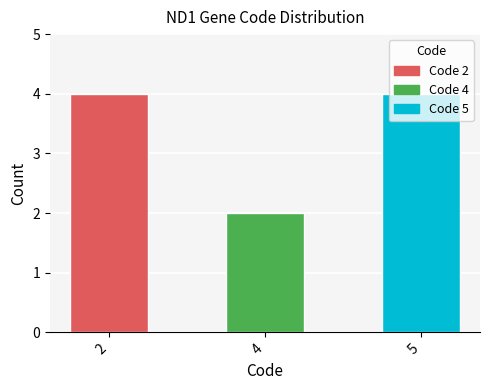

What is the ratio of the value at 2 to the value at 4?

2.0